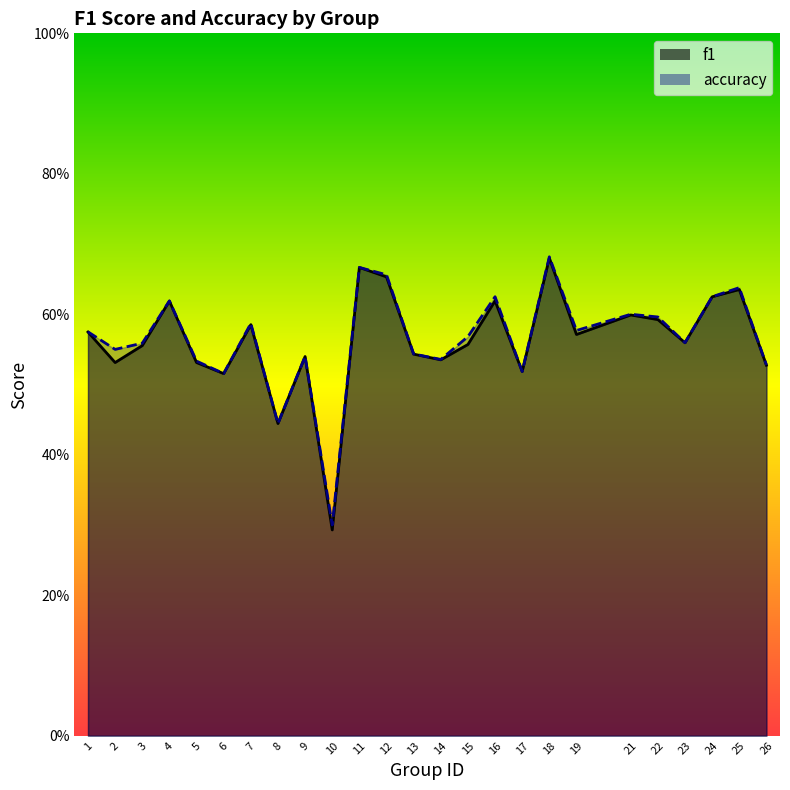

At which category does the chart reach its minimum across all series?

10